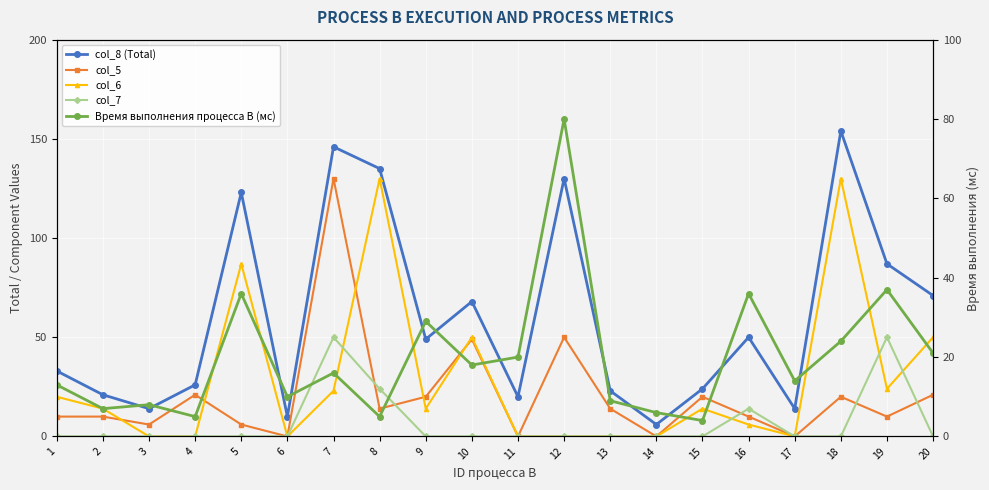

What is the difference between the maximum and minimum values in the col_8 (Total) series?

148